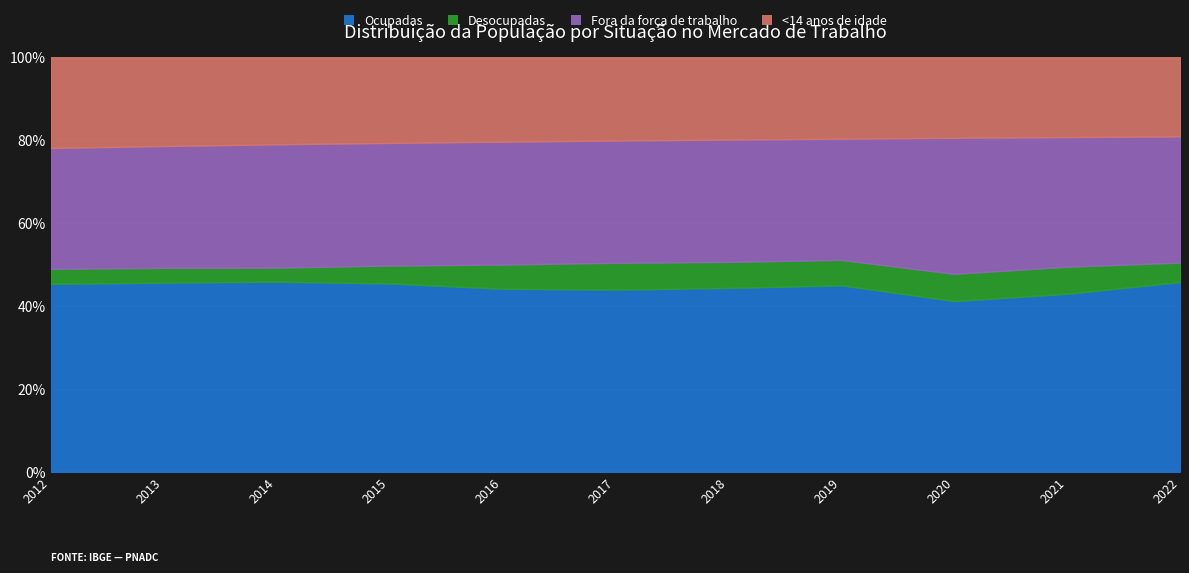

True or false: Desocupadas and <14 anos de idade intersect in this chart.

False